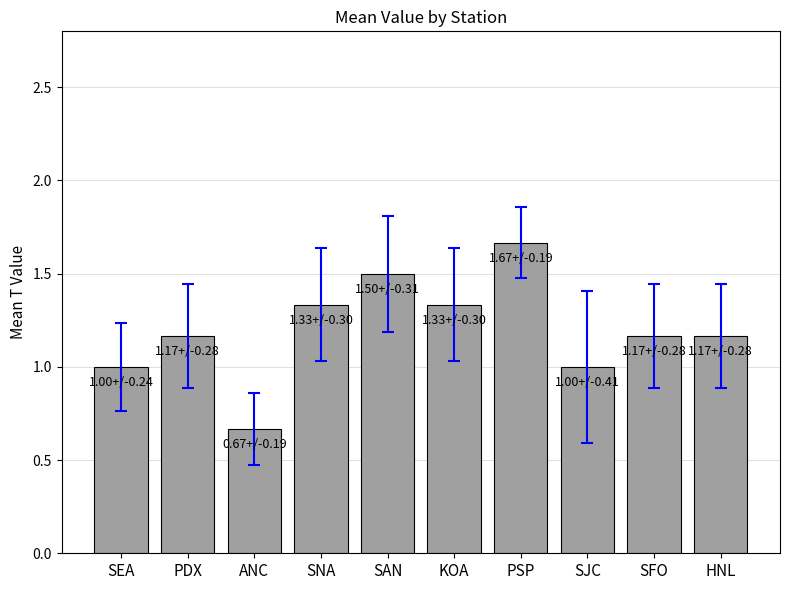

How many bars are there in total?

10